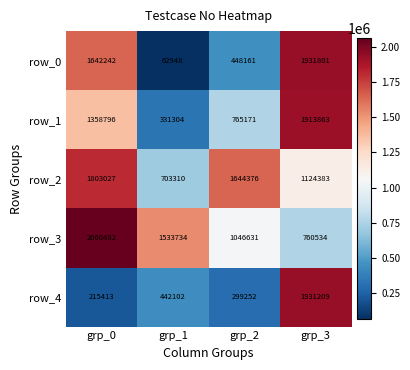

The row_0 series shows 1285856 at grp_3. True or false?

False